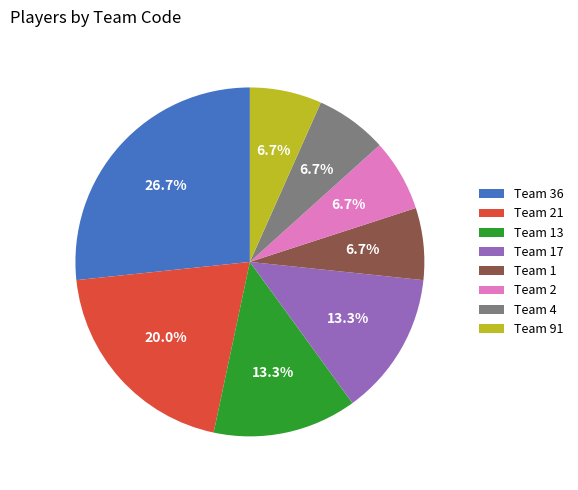

Approximately how many times larger is the value at Team 4 compared to Team 13?

0.5